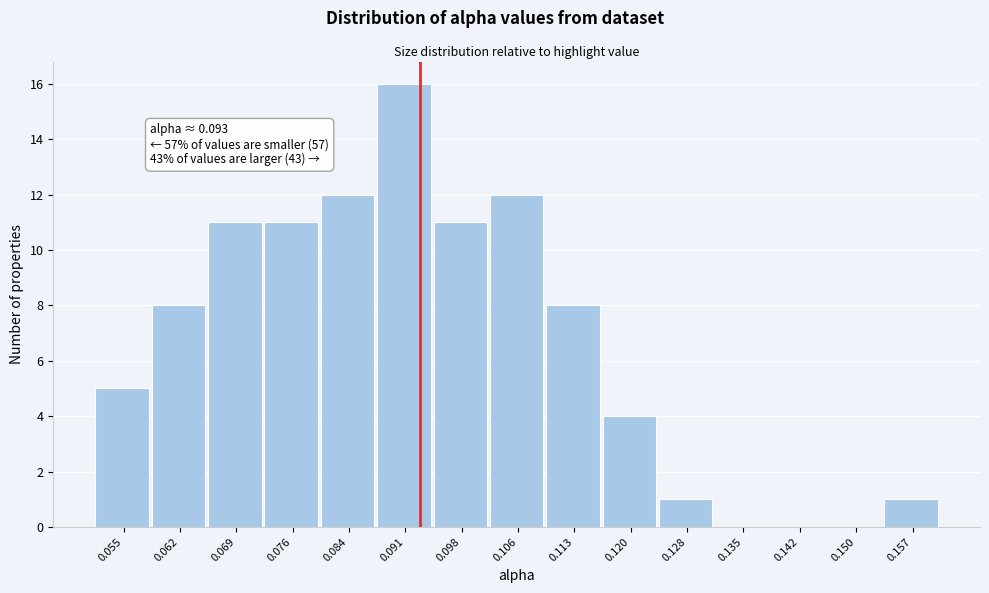

Which range on the x-axis has the tallest bar?

0.087 to 0.095